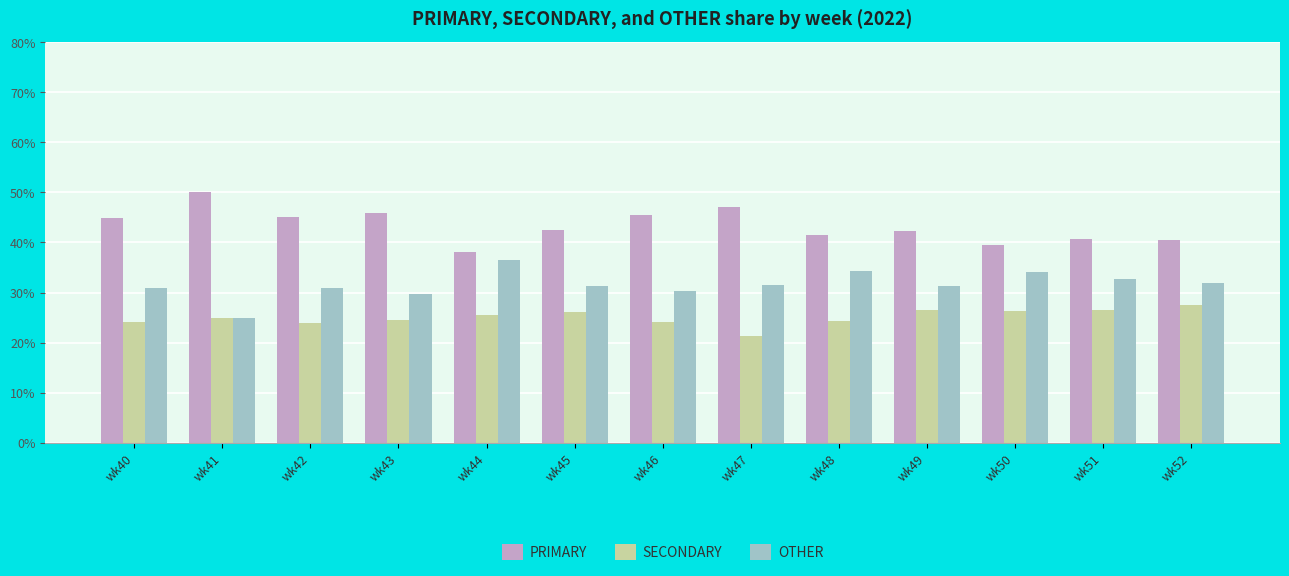

Rank the series by their maximum value, from highest to lowest.

PRIMARY, OTHER, SECONDARY